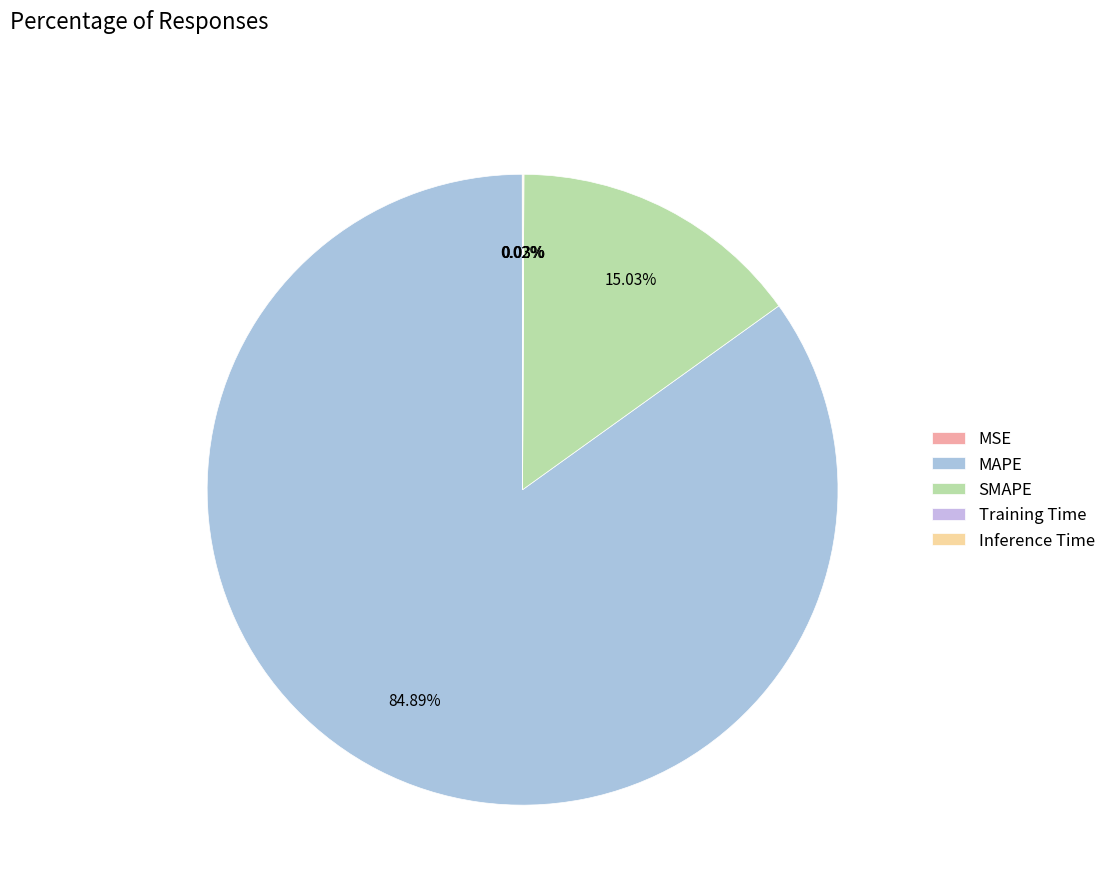

Is Training Time the majority of the pie?

No